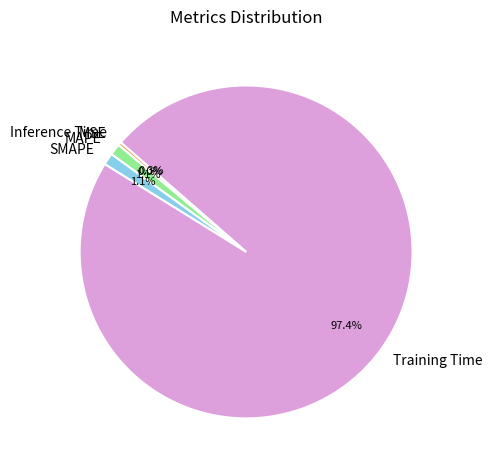

Which category accounts for the majority?

Training Time